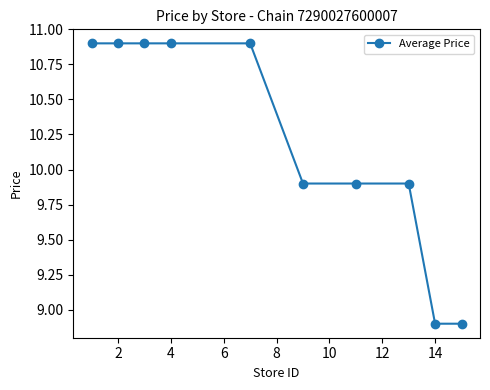

What is the greatest value displayed?

10.9